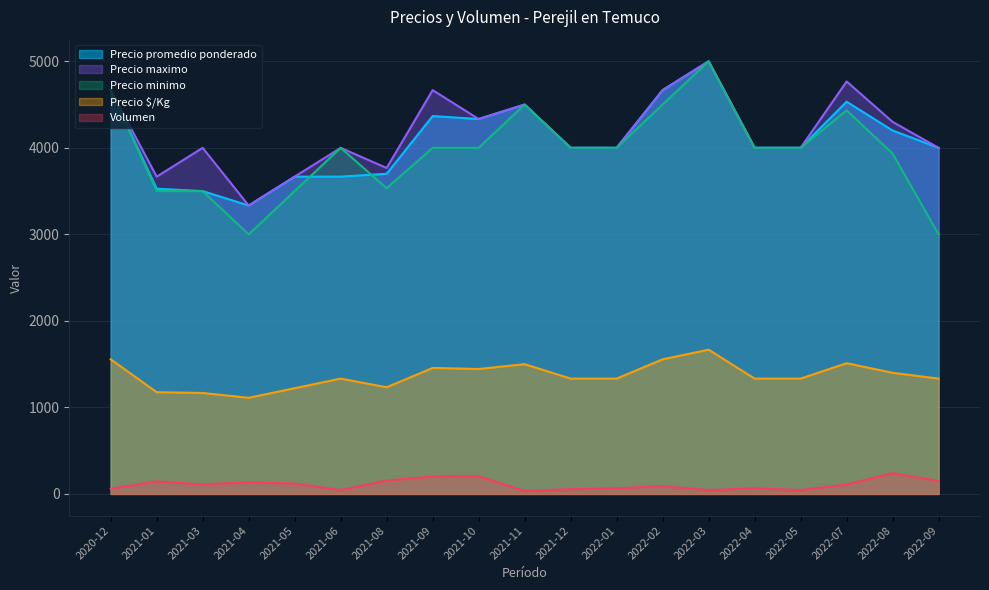

Is it true that Precio promedio ponderado equals 4999 at 2021-04?

False